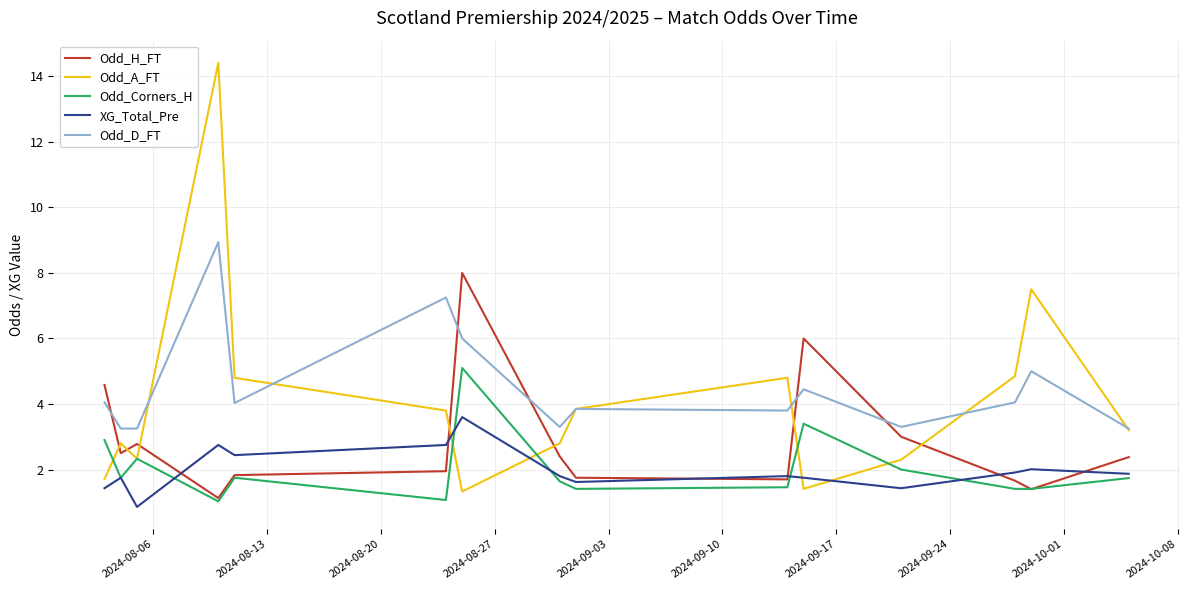

Rank the series by their maximum value, from highest to lowest.

Odd_A_FT, Odd_D_FT, Odd_H_FT, Odd_Corners_H, XG_Total_Pre